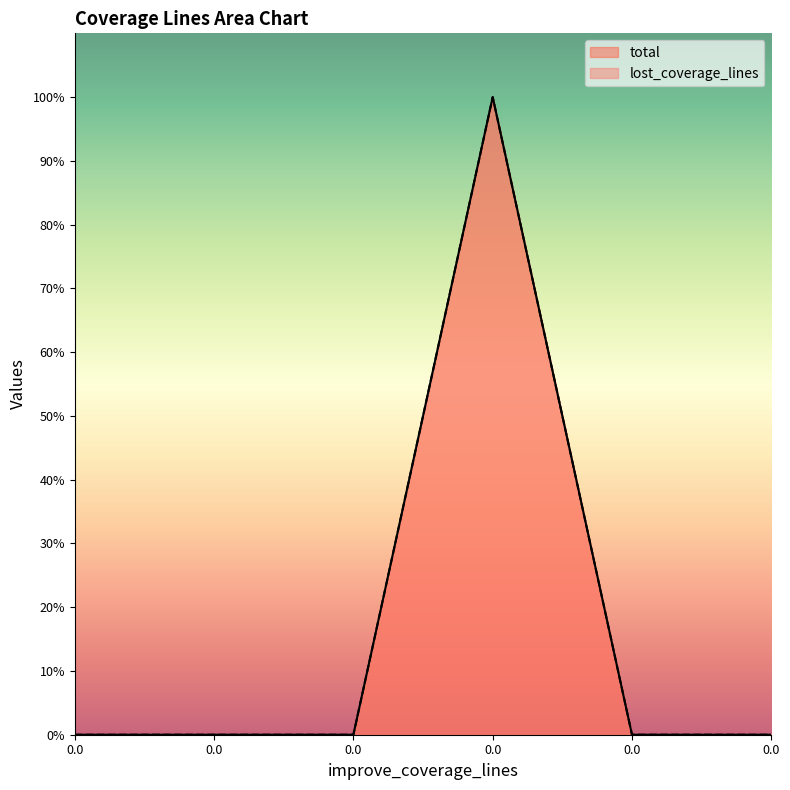

What is the average value of the lost_coverage_lines series?

17